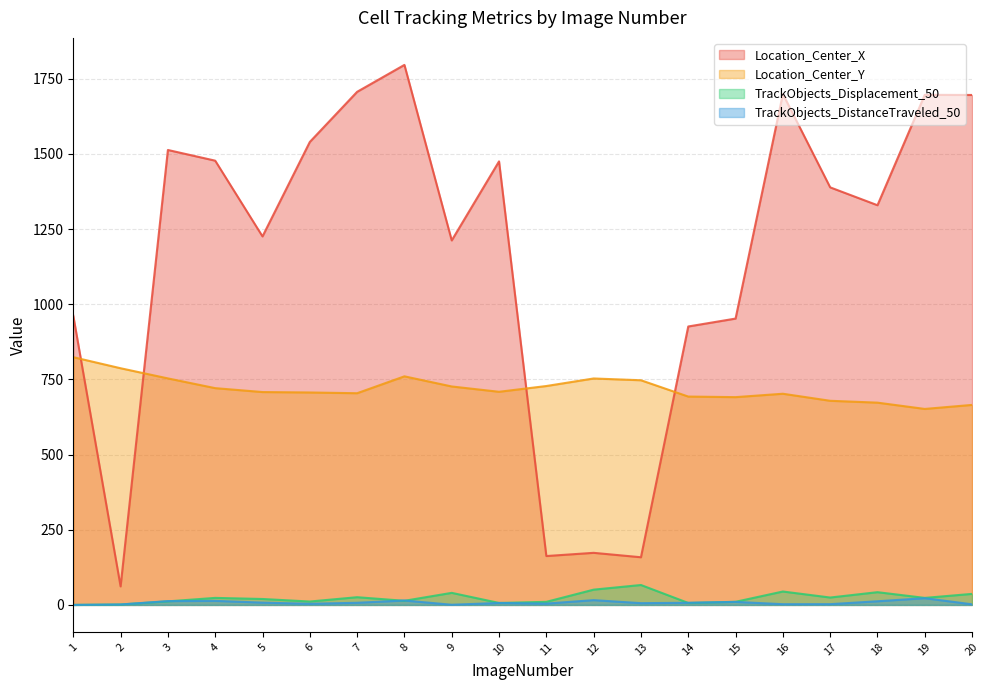

How many lines are shown in the chart?

4